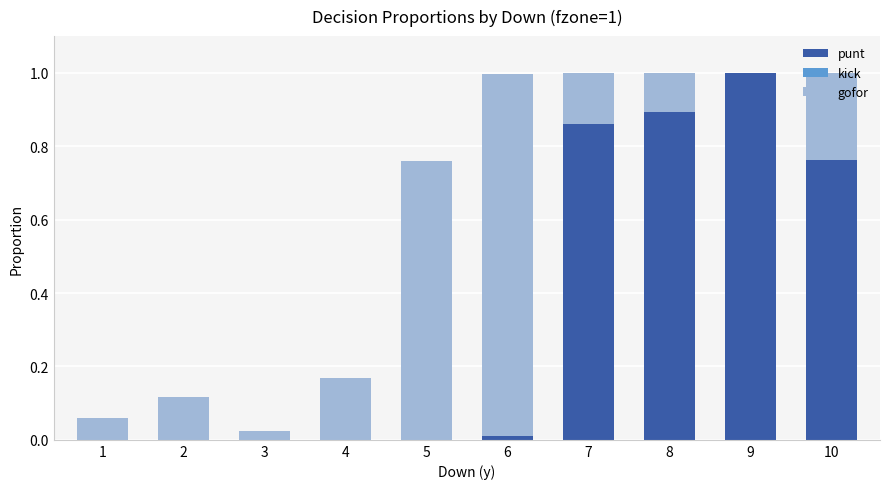

True or false: punt has a value of 0.0 at 2.

True